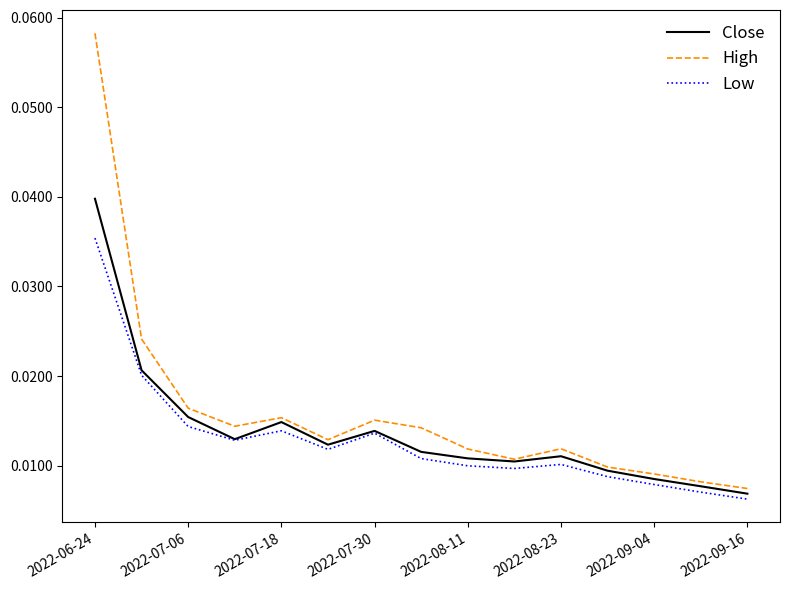

List the series in order of their peak value, highest first.

High, Close, Low